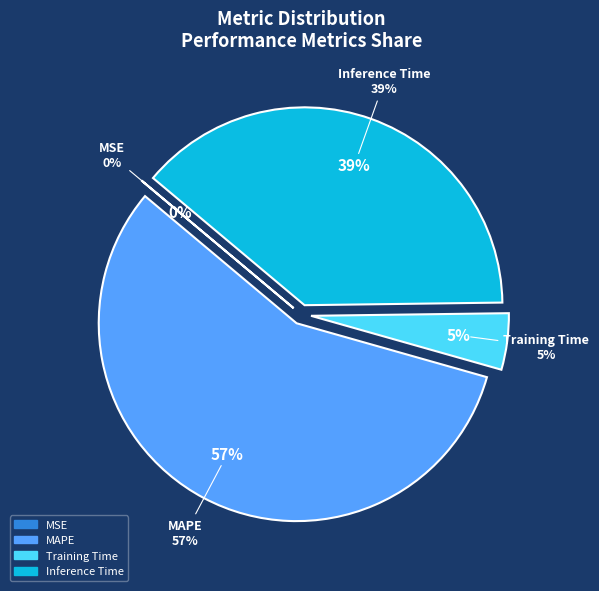

What percentage is NOT represented by Inference Time?

61.3%